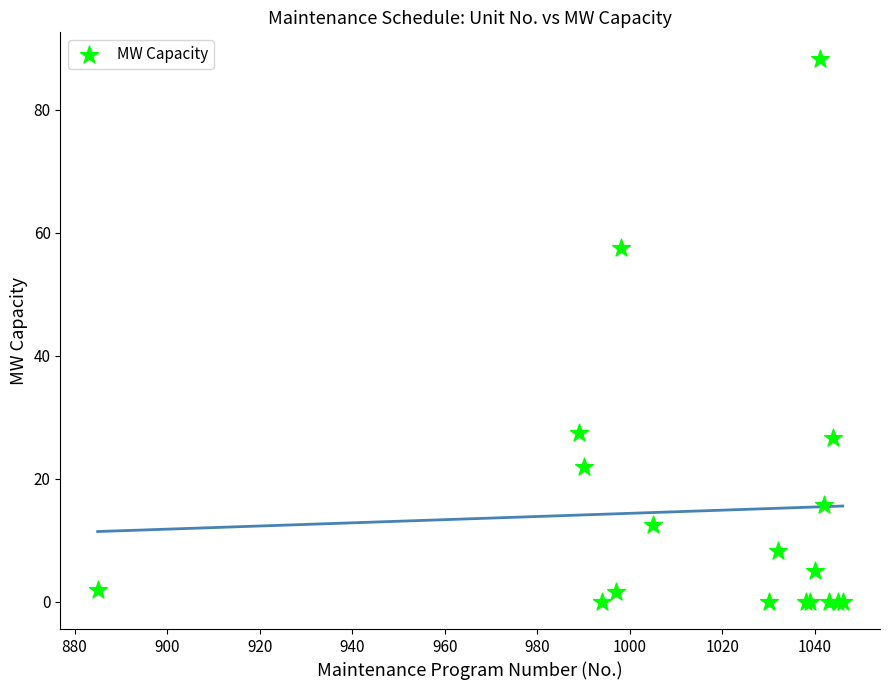

What Y value in the scatter plot is closest to 44?

57.6